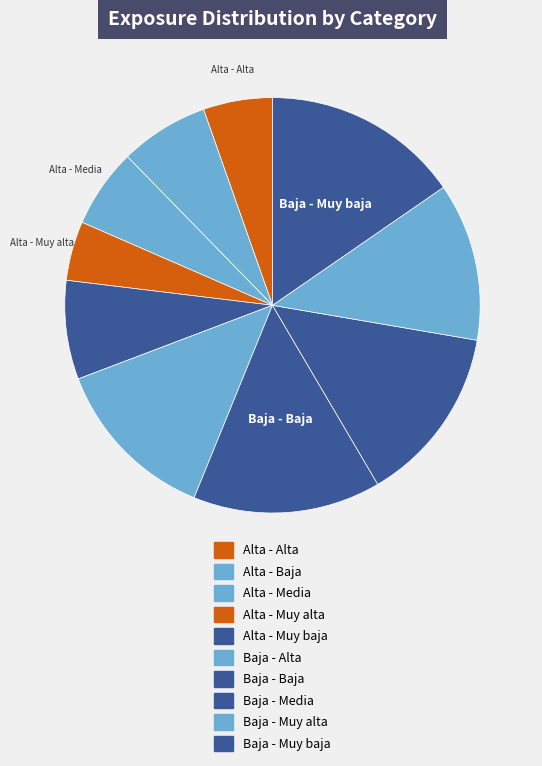

How many slices are in this pie chart?

10